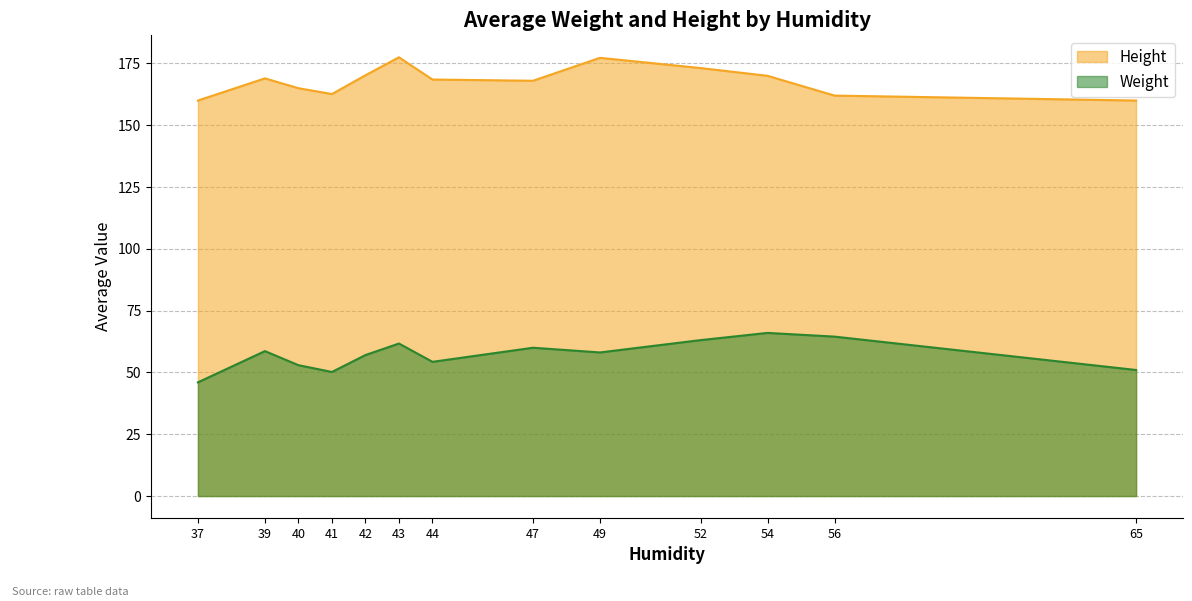

Where does the Height series first go above 168?

39